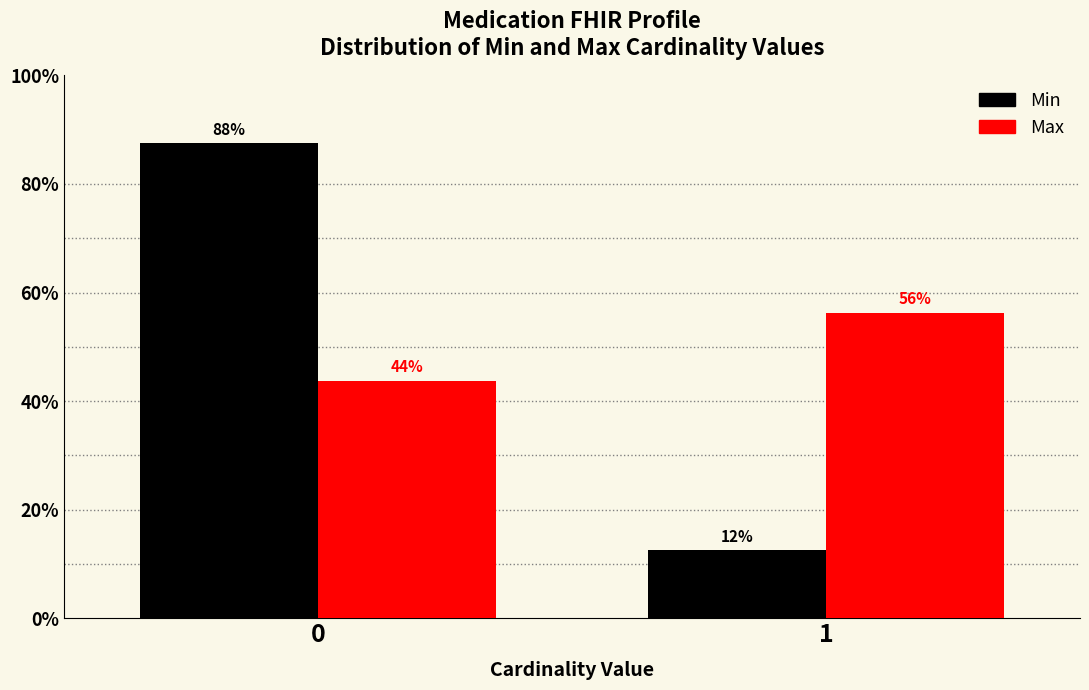

Does the chart contain stacked bars?

No